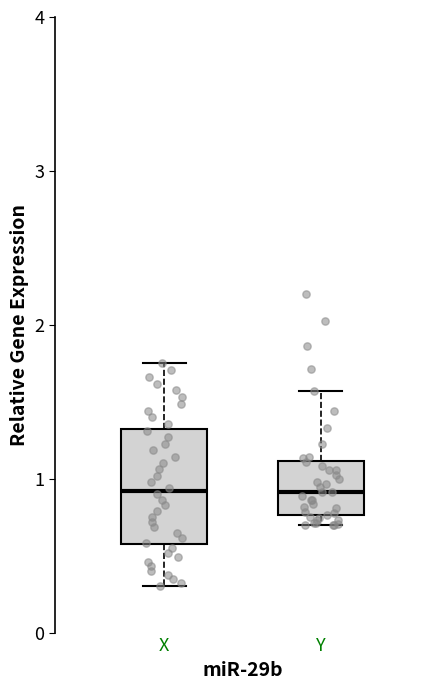

Reading left to right, read every box against the y-axis: the position of its median line, the range the box covers, and the ends of its whiskers. The values are not printed on the chart, so give them approximately, as read against the axis.

X: median 0.9, box 0.6 to 1.3, whiskers 0.3 to 1.8
Y: median 0.9, box 0.8 to 1.1, whiskers 0.7 to 1.6